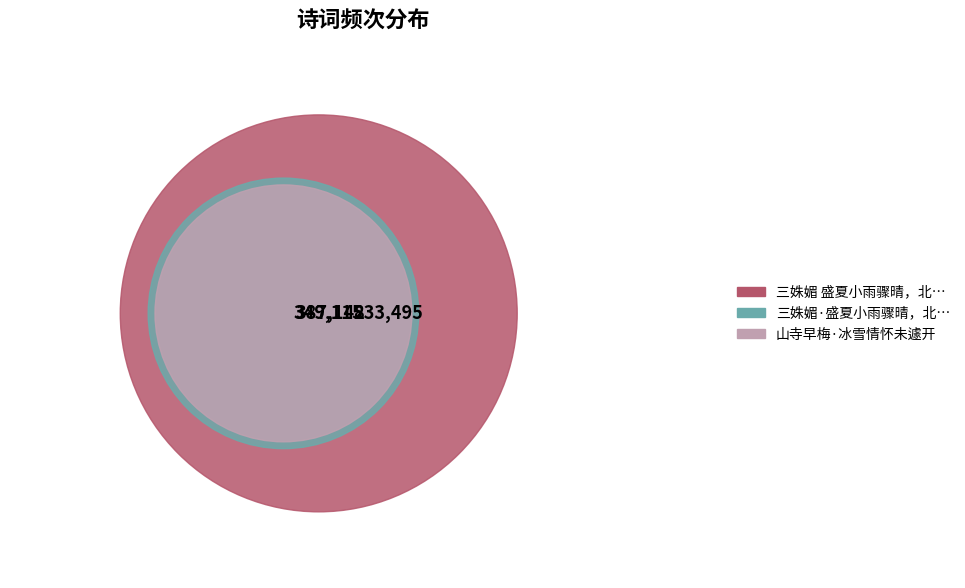

Combined, what portion of the pie is 三姝媚 盛夏小雨骤晴，北池荷花遽开三朵，翠婉红娇，倚风如笑，为赋此词 and 山寺早梅·冰雪情怀未遽开?

75.3%